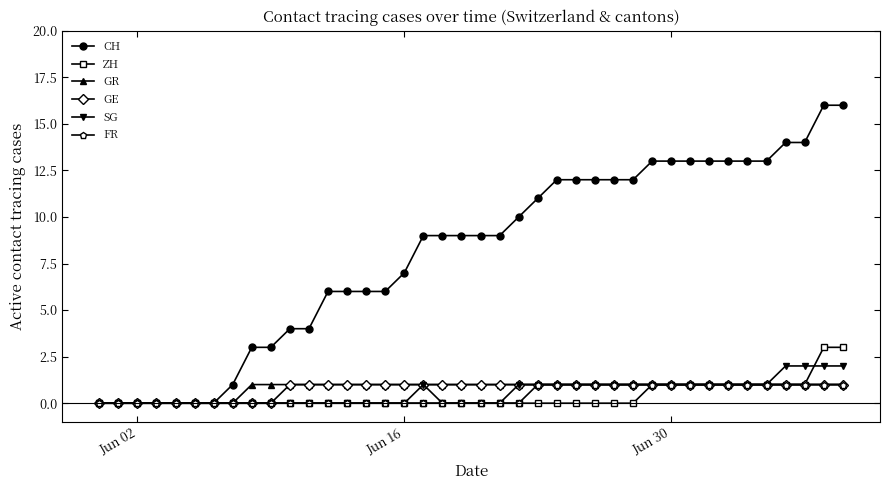

Reading left to right, what are all the values shown in this chart?

CH: 0	0	0	0	0	0	0	1	3	3	4	4	6	6	6	6	7	9	9	9	9	9	10	11	12	12	12	12	12	13	13	13	13	13	13	13	14	14	16	16
ZH: 0	0	0	0	0	0	0	0	0	0	0	0	0	0	0	0	0	0	0	0	0	0	0	0	0	0	0	0	0	1	1	1	1	1	1	1	1	1	3	3
GR: 0	0	0	0	0	0	0	0	1	1	1	1	1	1	1	1	1	1	1	1	1	1	1	1	1	1	1	1	1	1	1	1	1	1	1	1	1	1	1	1
GE: 0	0	0	0	0	0	0	0	0	0	1	1	1	1	1	1	1	1	1	1	1	1	1	1	1	1	1	1	1	1	1	1	1	1	1	1	1	1	1	1
SG: 0	0	0	0	0	0	0	0	0	0	0	0	0	0	0	0	0	1	0	0	0	0	1	1	1	1	1	1	1	1	1	1	1	1	1	1	2	2	2	2
FR: 0	0	0	0	0	0	0	0	0	0	0	0	0	0	0	0	0	0	0	0	0	0	0	1	1	1	1	1	1	1	1	1	1	1	1	1	1	1	1	1